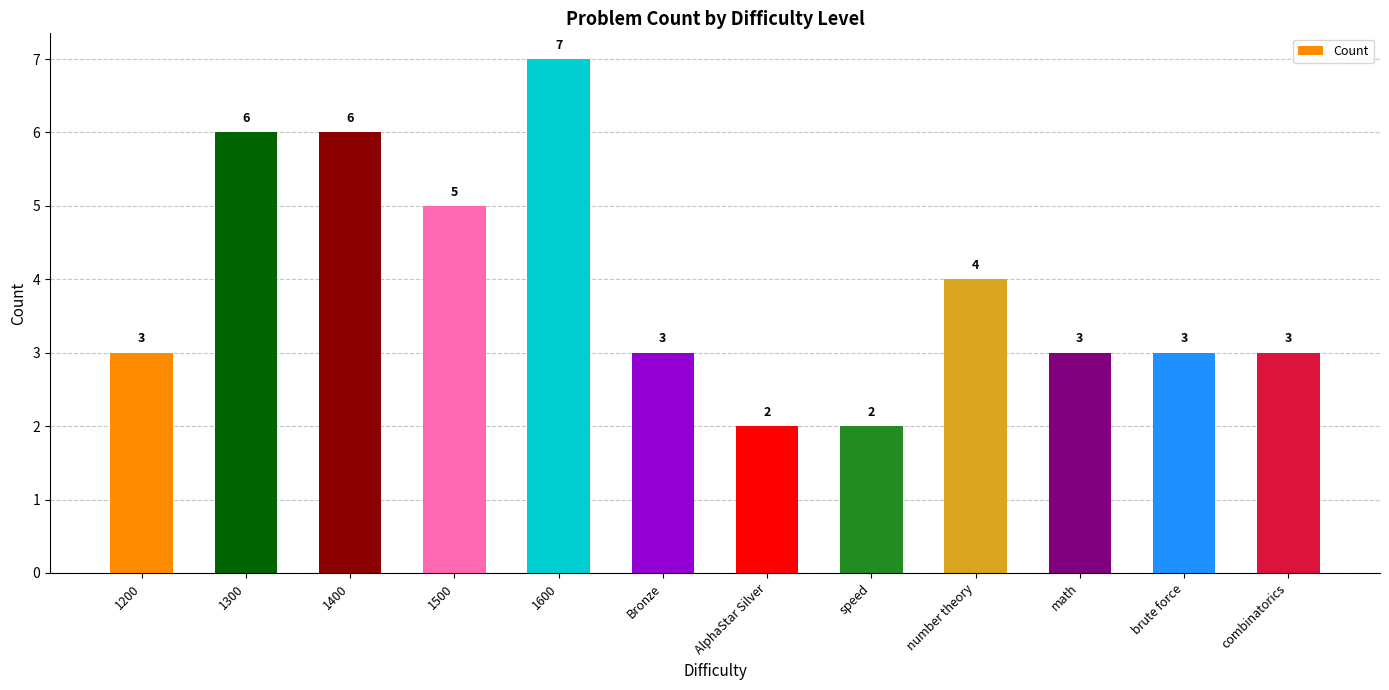

Reading left to right, list all the values displayed in this chart.

3	6	6	5	7	3	2	2	4	3	3	3